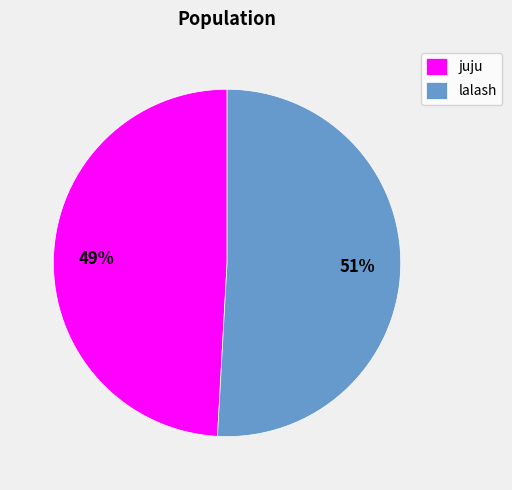

Which category accounts for the majority?

lalash